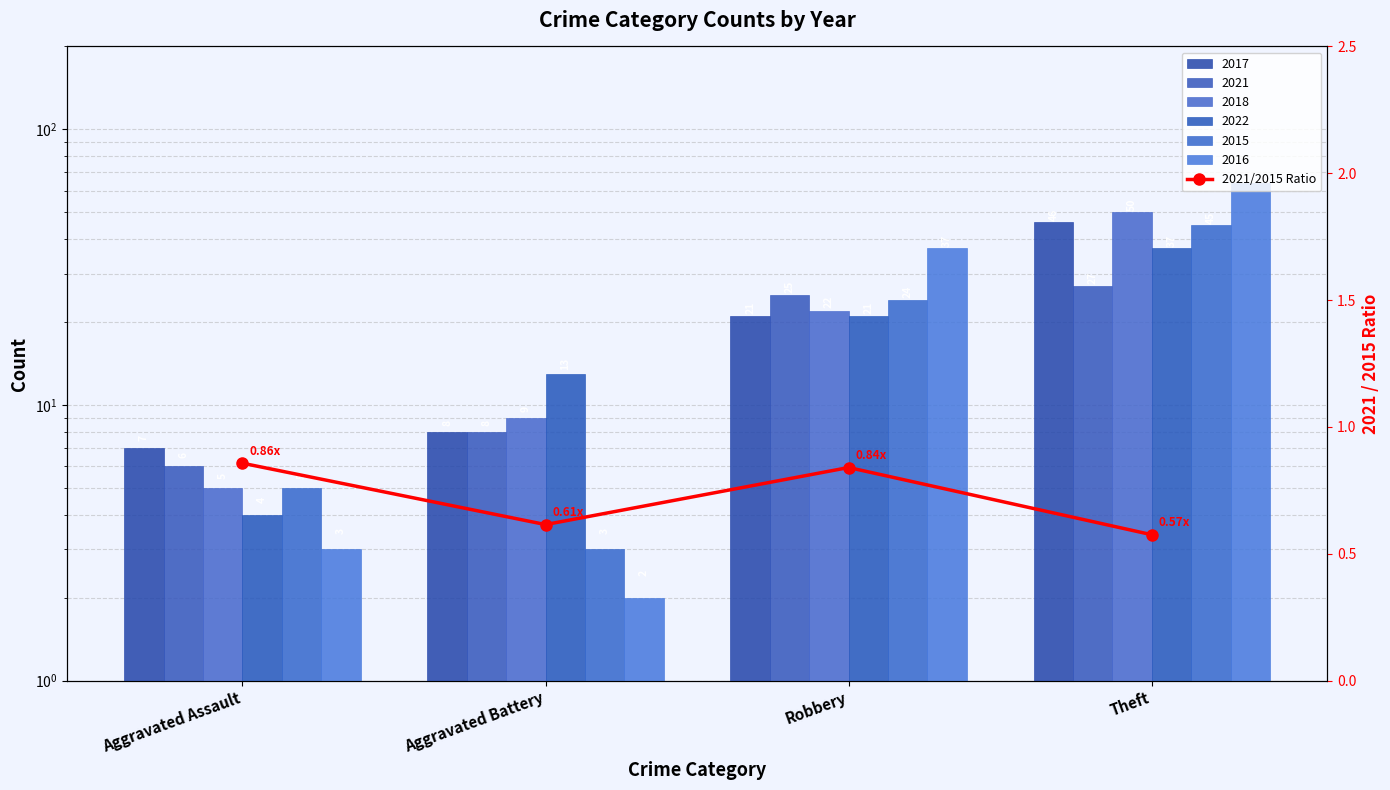

What is the value of the 3rd bar from the left?

0.8